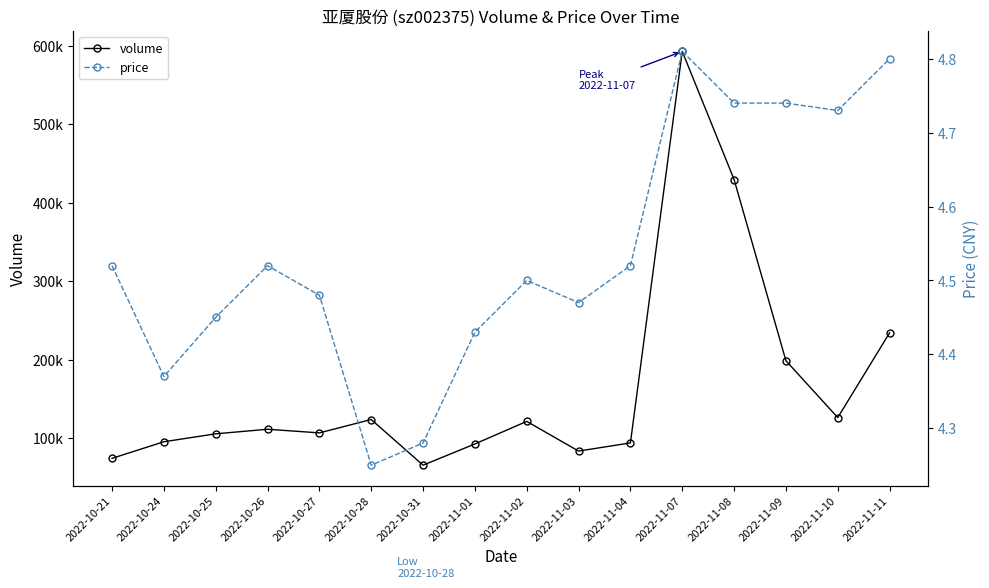

What position from the right is 2022-11-04?

6